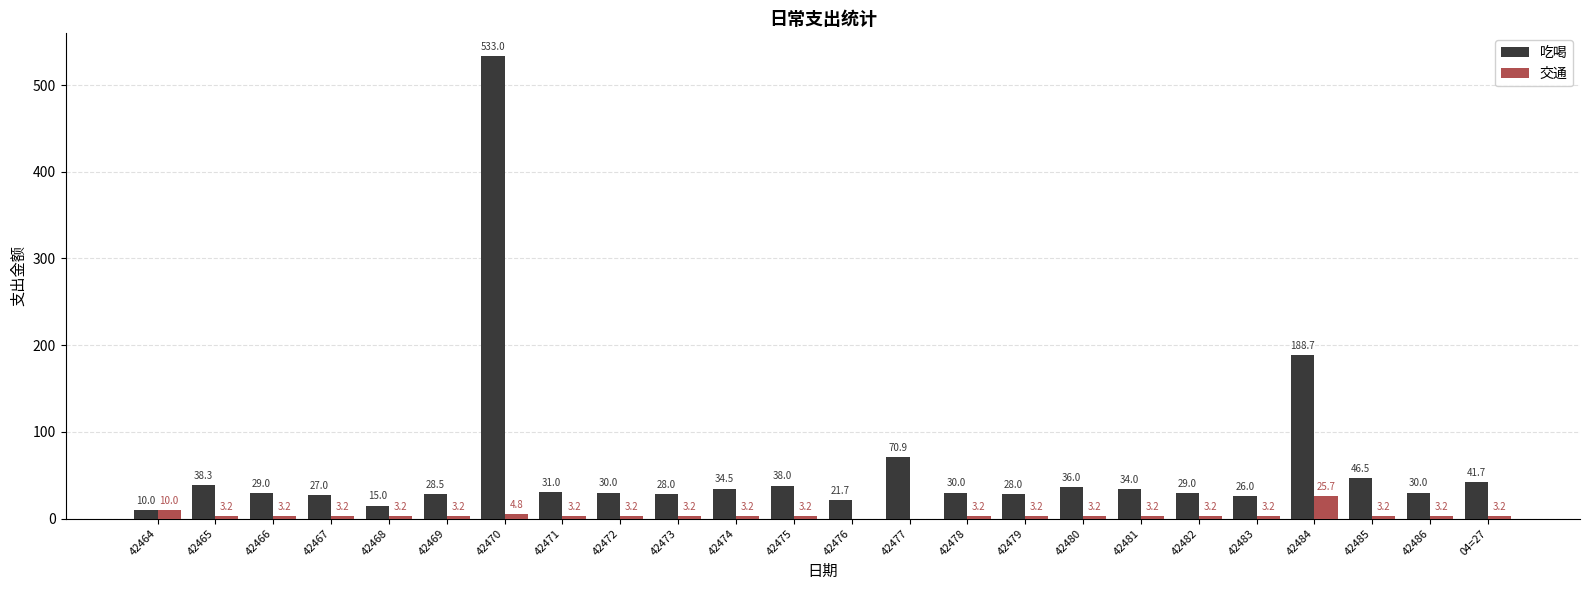

The value of 交通 at 42483 is 3.2. True or false?

True